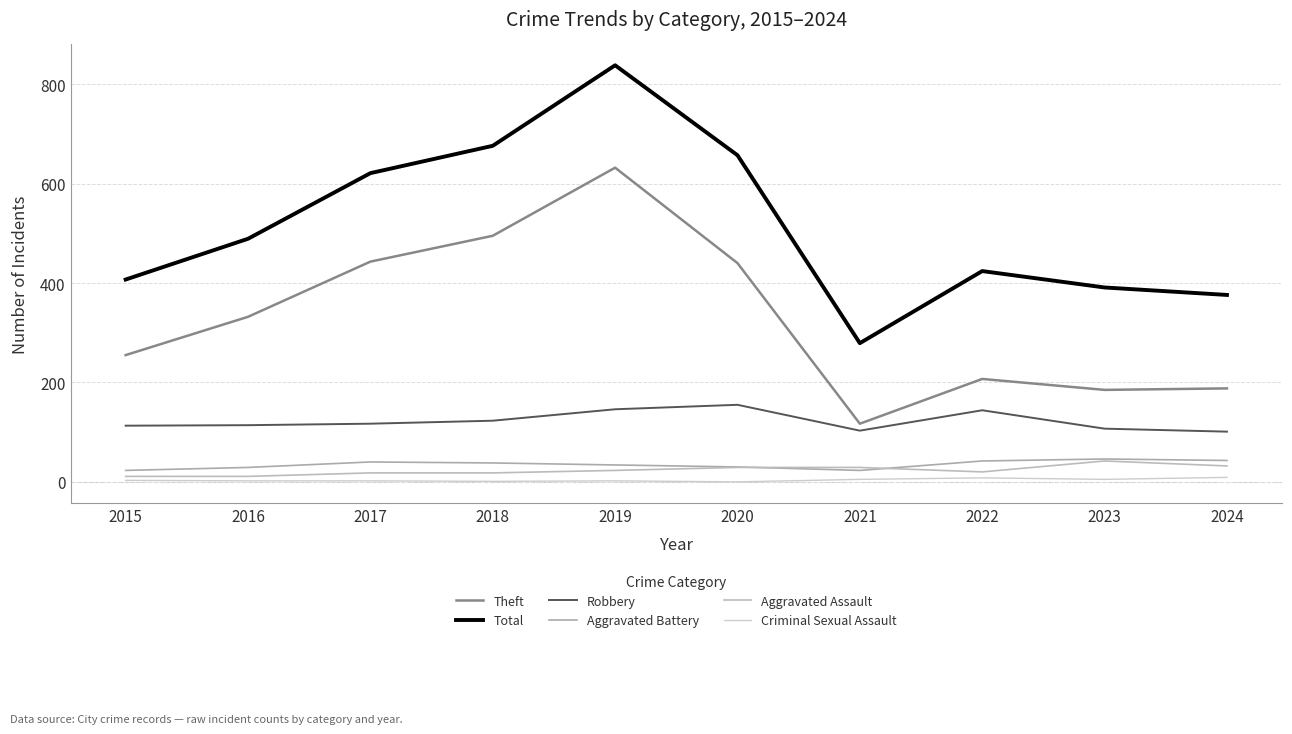

Which series changed the most between 2018 and 2024?

Theft